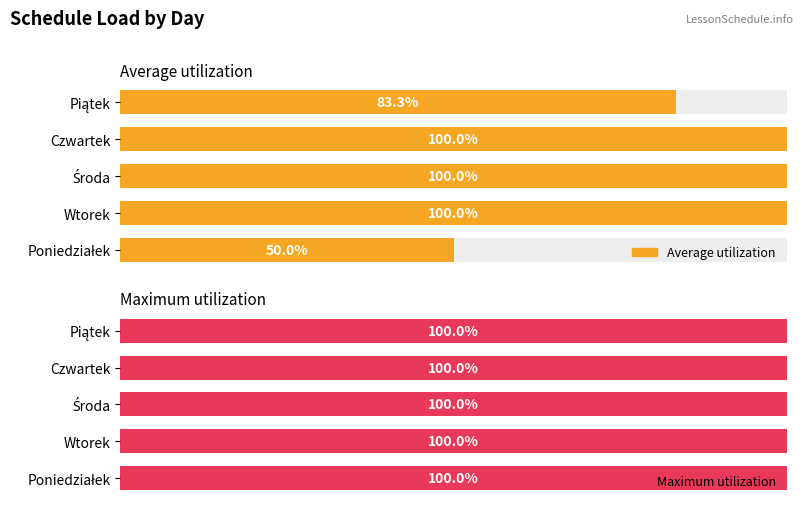

What is the sum of all Average utilization values?

433.3